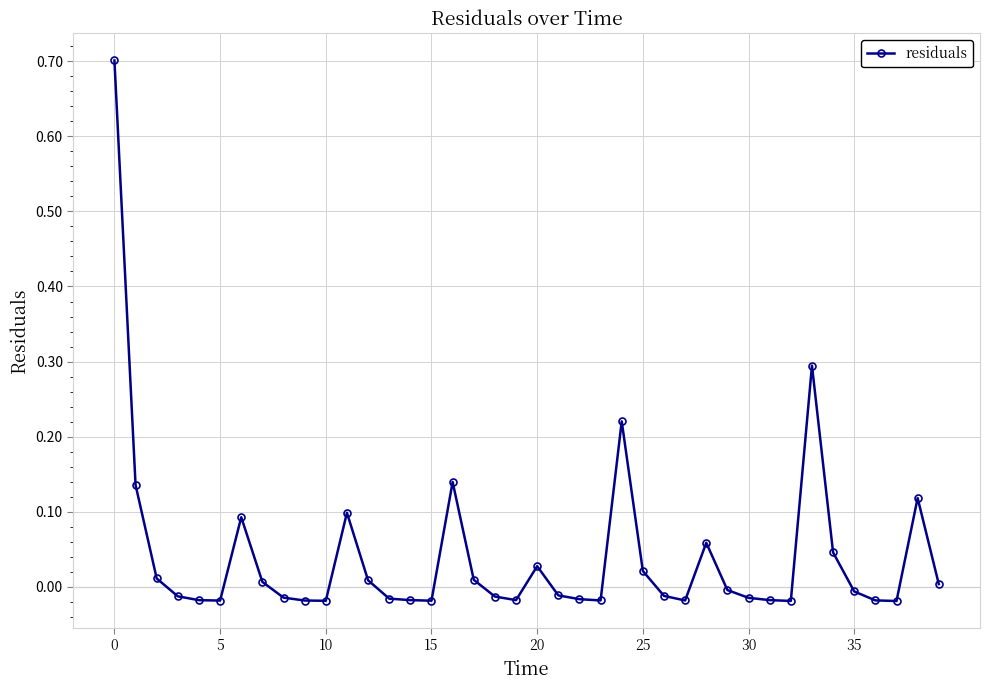

How many distinct data groups are displayed?

1